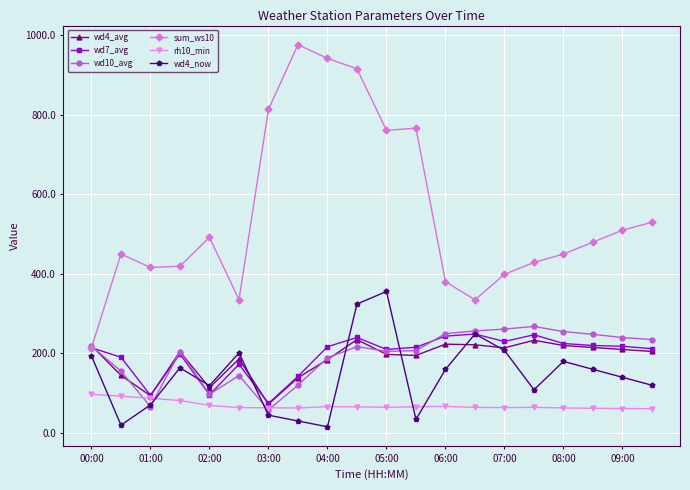

At how many categories does at least one series exceed 629?

6